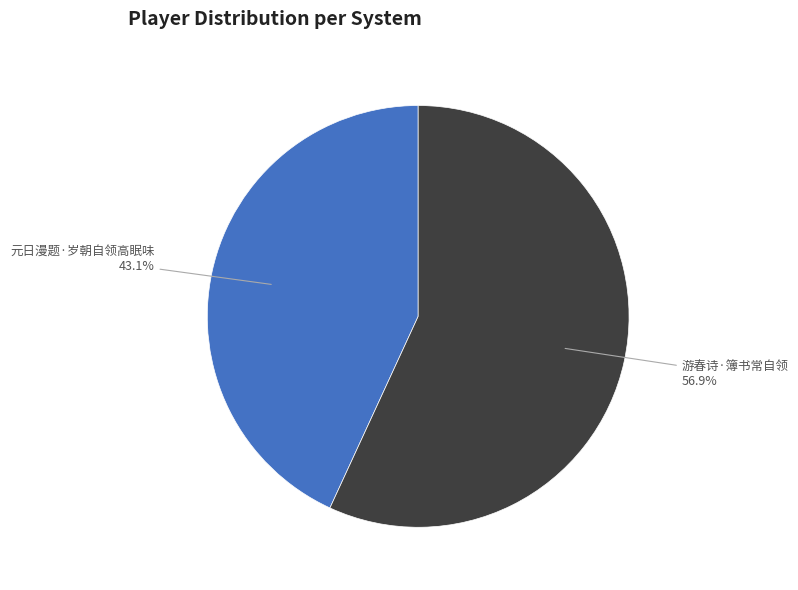

How many segments does this pie chart have?

2